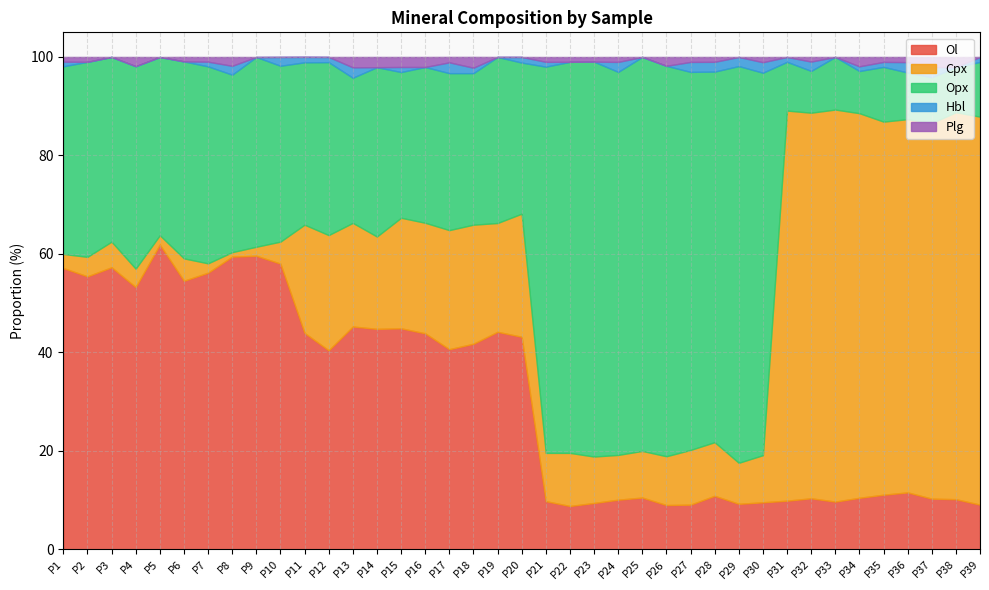

Rank the categories by Plg value from lowest to highest.

P3, P5, P9, P10, P11, P12, P19, P20, P25, P29, P31, P33, P39, P6, P23, P32, P1, P7, P21, P22, P2, P28, P24, P27, P35, P36, P30, P17, P8, P26, P4, P34, P15, P16, P38, P37, P14, P13, P18